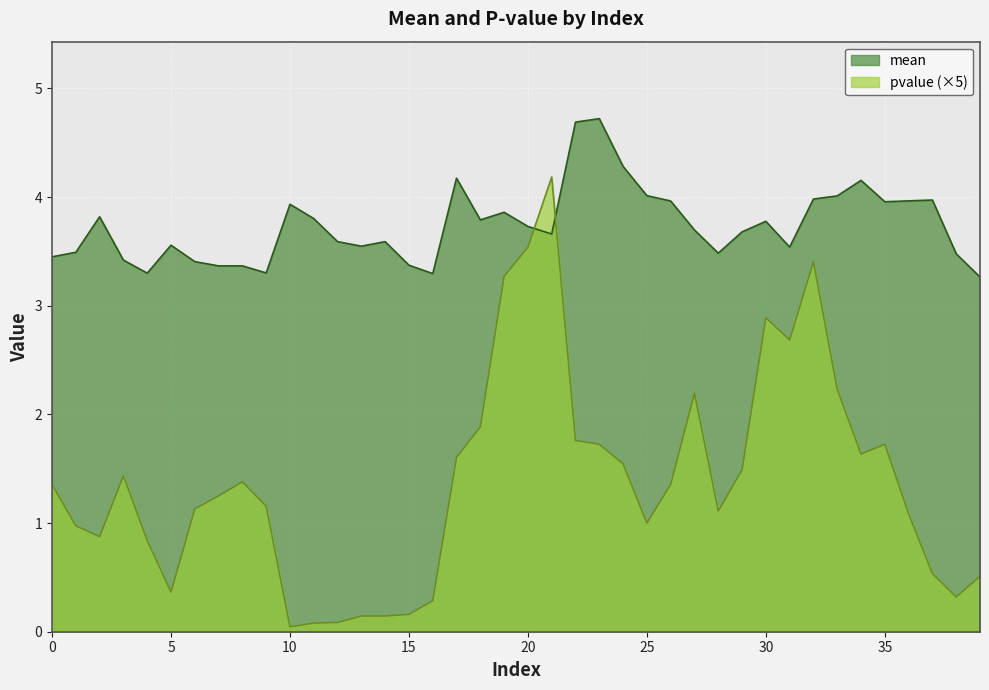

Which series has the largest total across all categories?

mean